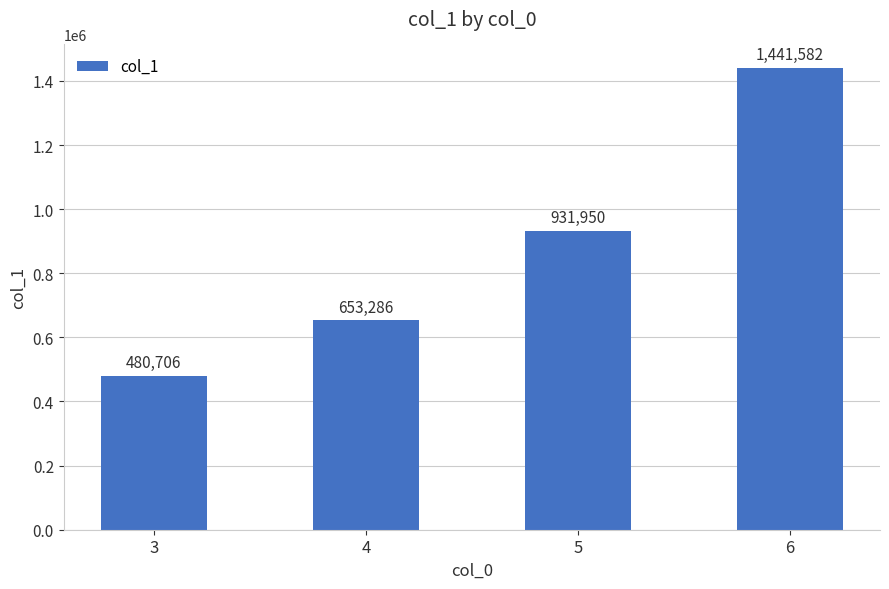

How many data points are less than 931950?

2